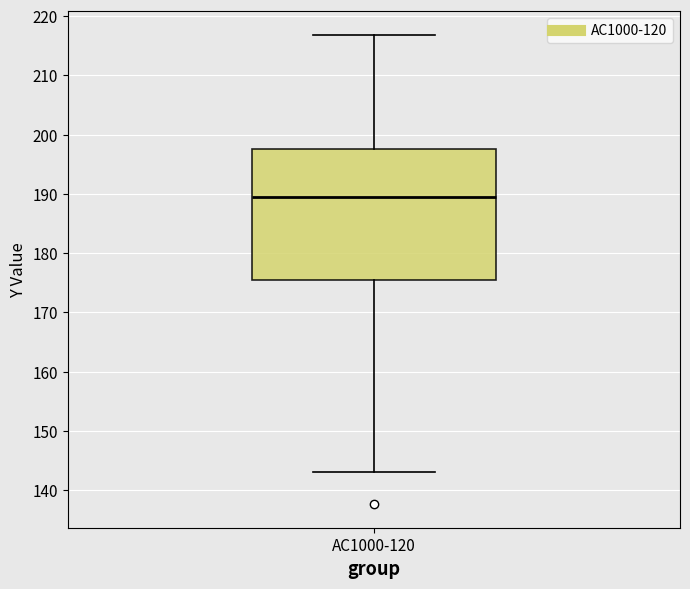

Read this box plot against the y-axis: the position of the median line, the range covered by the box, and the ends of both whiskers. The values are not printed on the chart, so give them approximately, as read against the axis.

median 189, box 175 to 197, whiskers 143 to 217